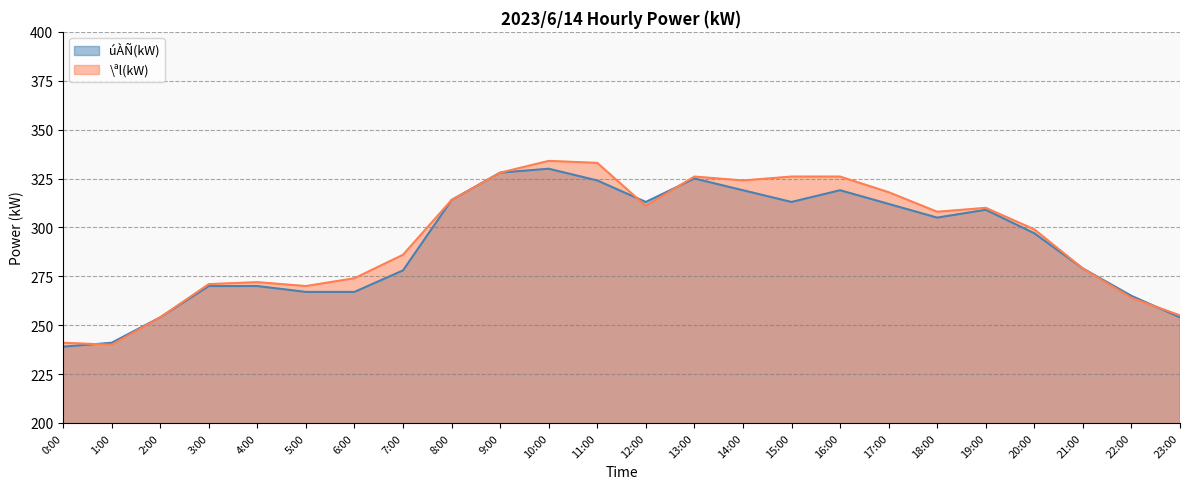

Is it true that \ªl(kW) equals 127 at 4:00?

False